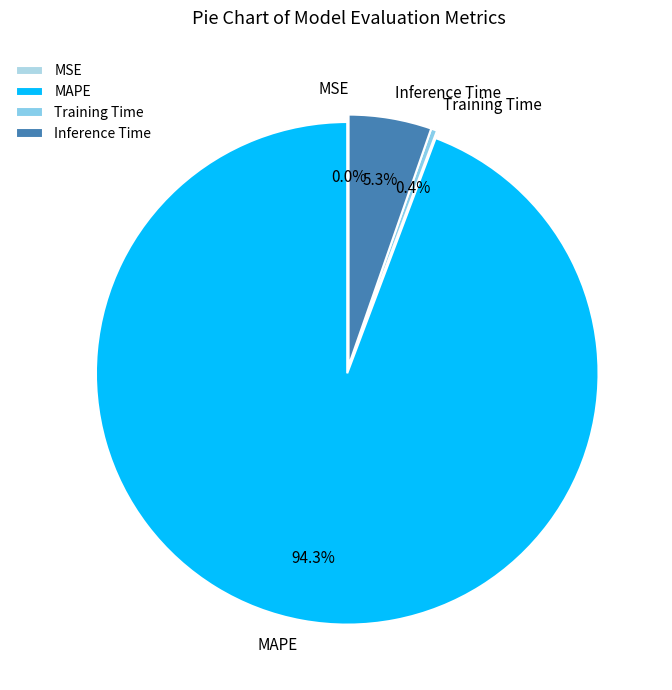

To the nearest percent, what is the difference between the MAPE and Training Time slice percentages?

94%